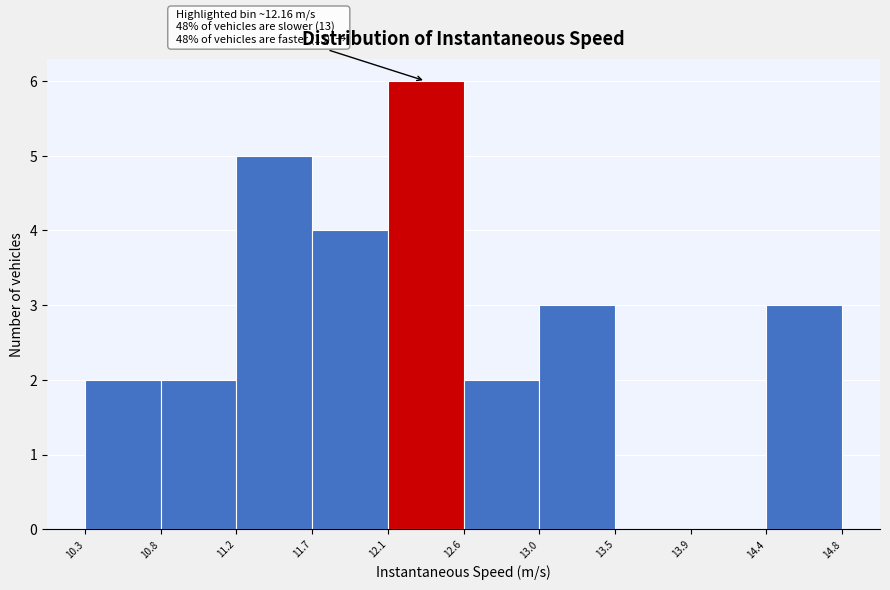

Which range on the x-axis has the tallest bar?

12.1 to 12.6